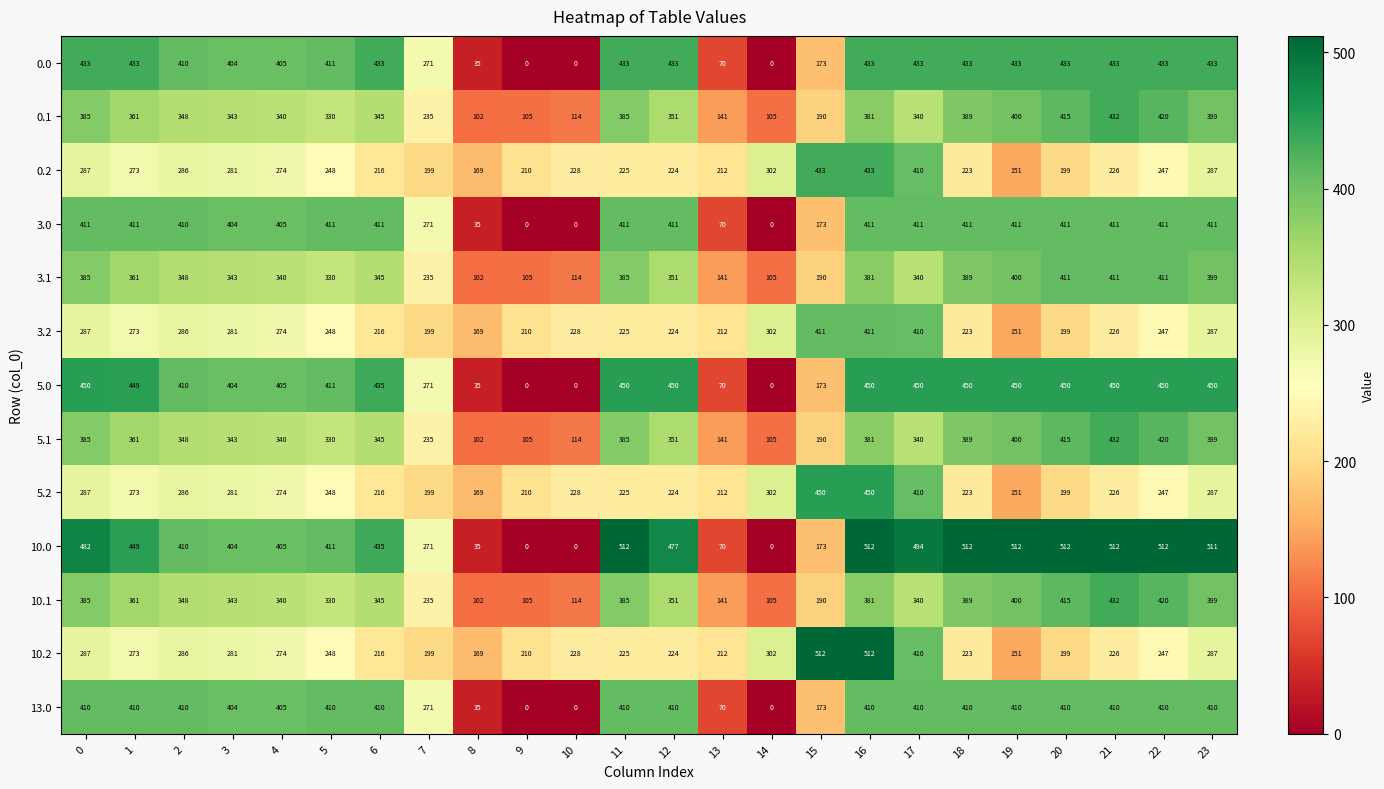

True or false: 5.1 has a value of 105 at 9.

True